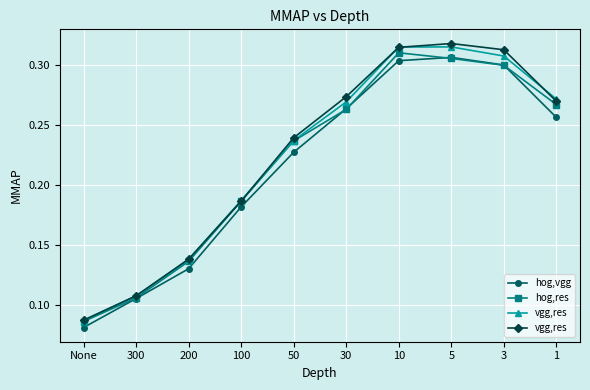

Where do hog,res and hog,vgg first cross each other?

50 and 30